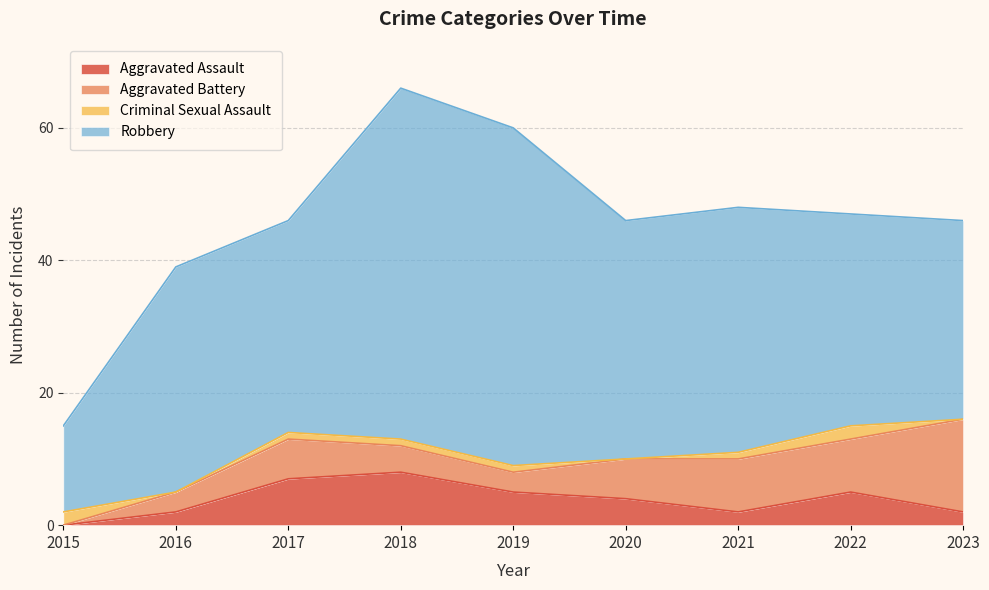

How many times do Aggravated Assault and Criminal Sexual Assault cross each other?

1